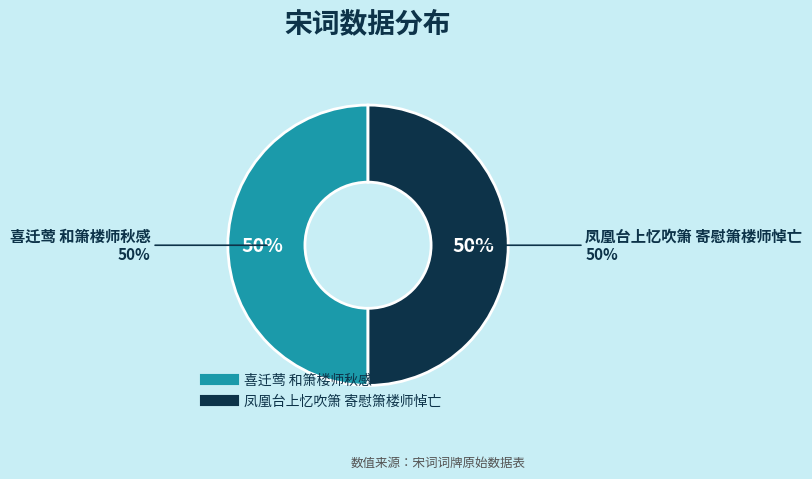

What is the smallest slice in the pie chart?

喜迁莺 和箫楼师秋感